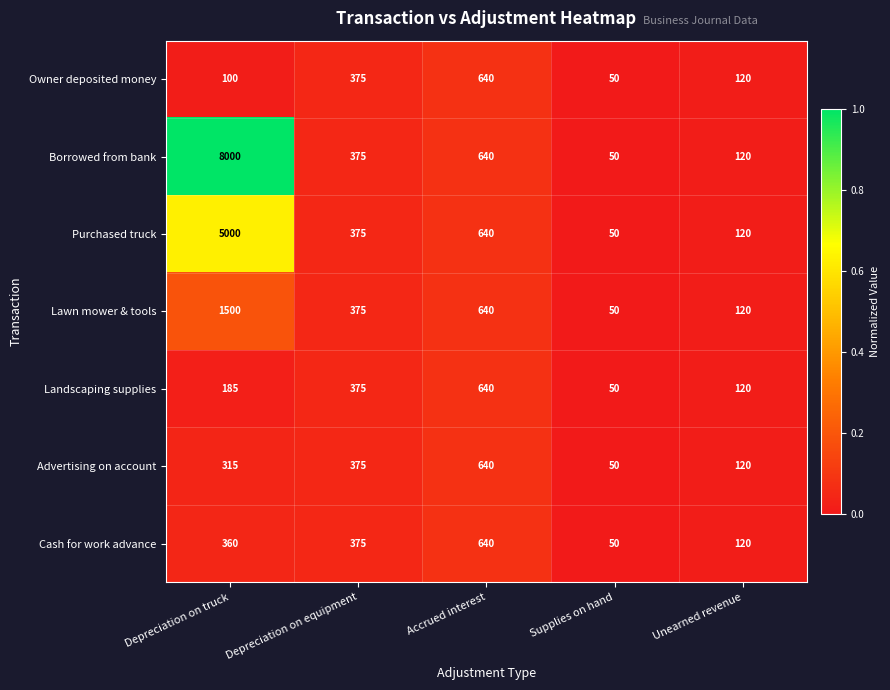

At which category is the sum across all series the highest?

Depreciation on truck